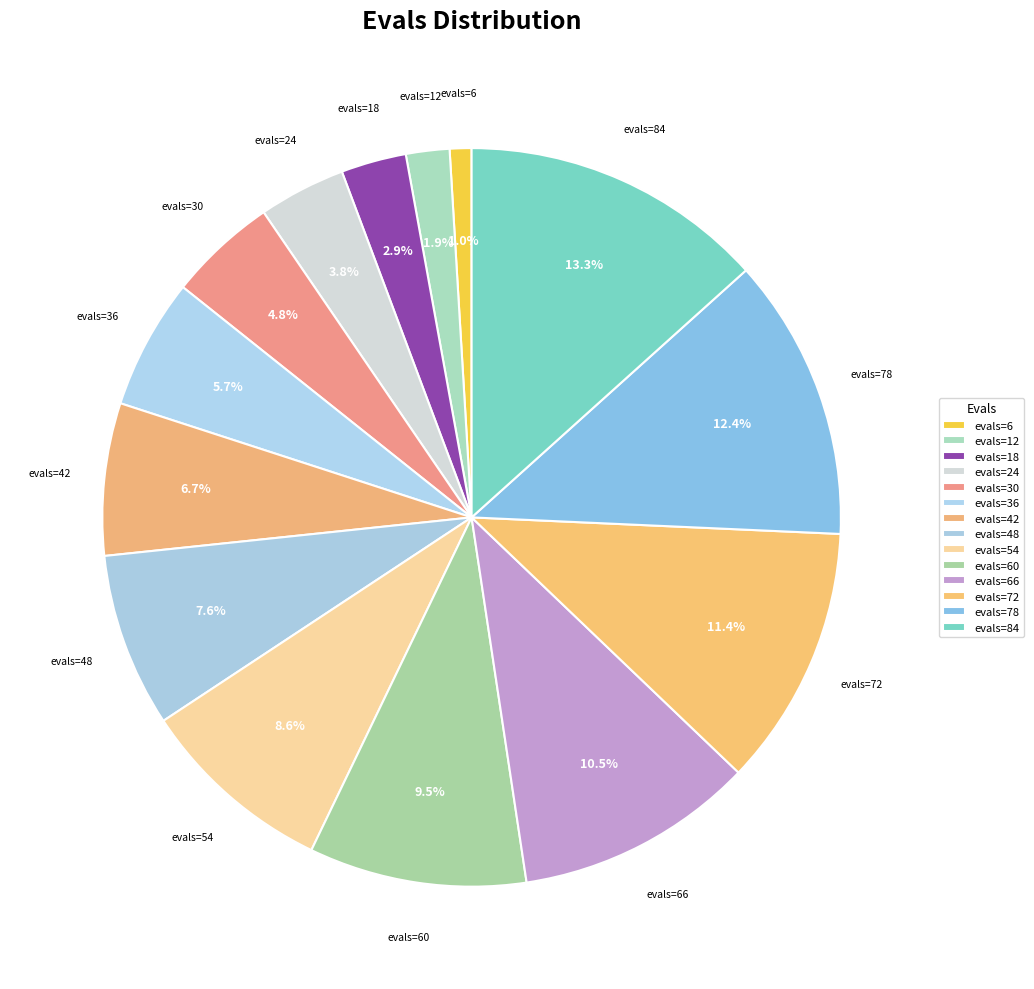

Count the number of slices in the pie.

14